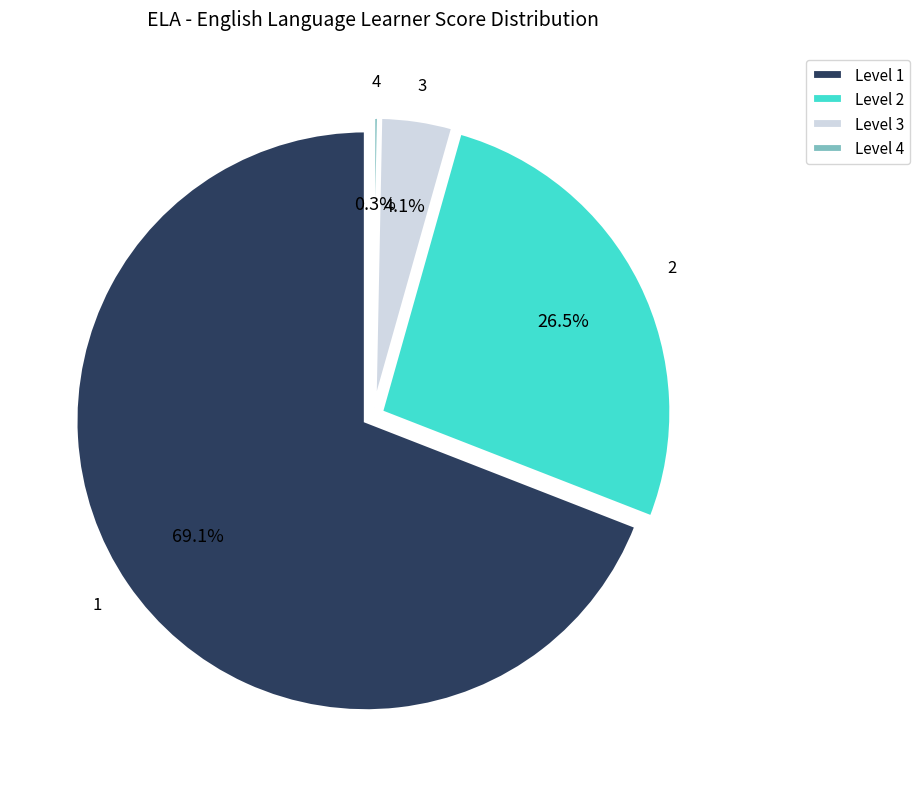

Does 1 account for over 50% of the chart?

Yes